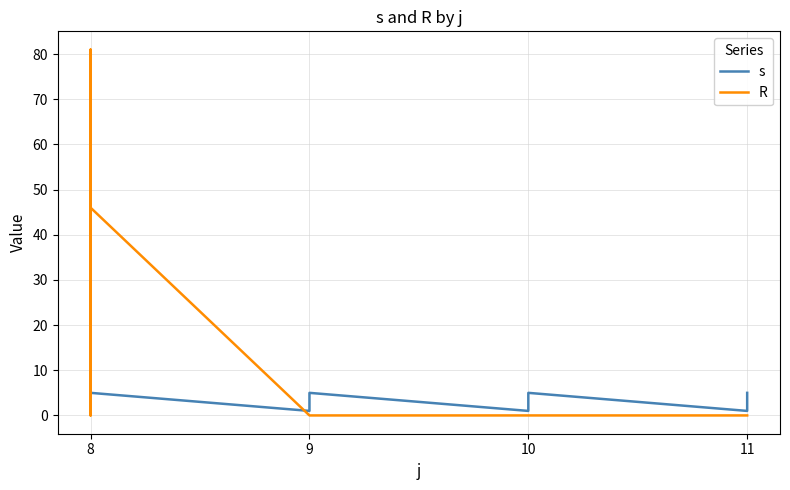

What is the difference between the second highest and minimum values in the R series?

51